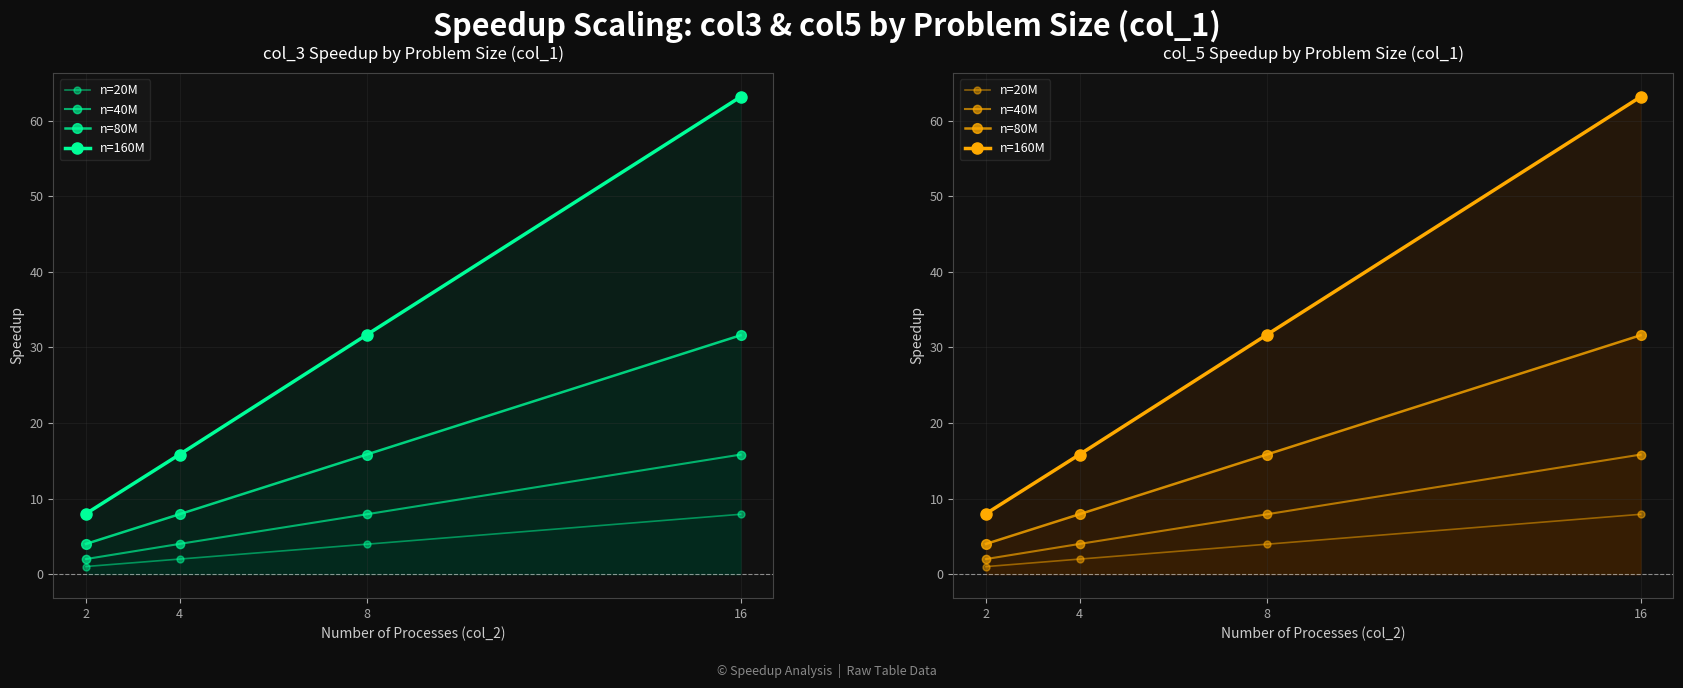

At which category is the sum across all series the highest?

16